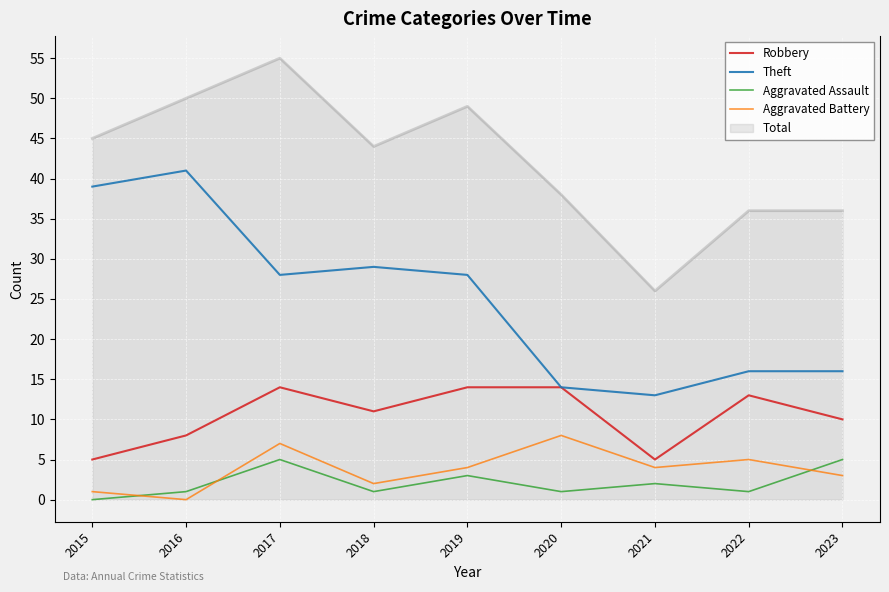

What is the maximum value for Robbery?

14